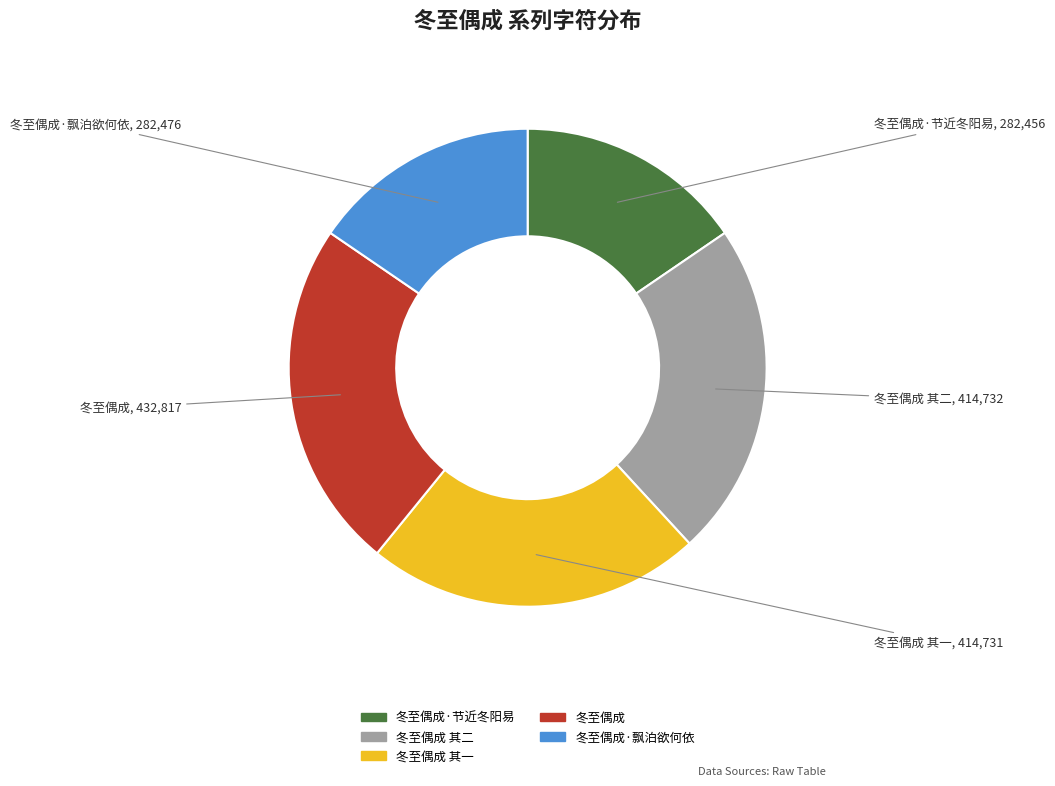

Does any single category account for the majority?

No